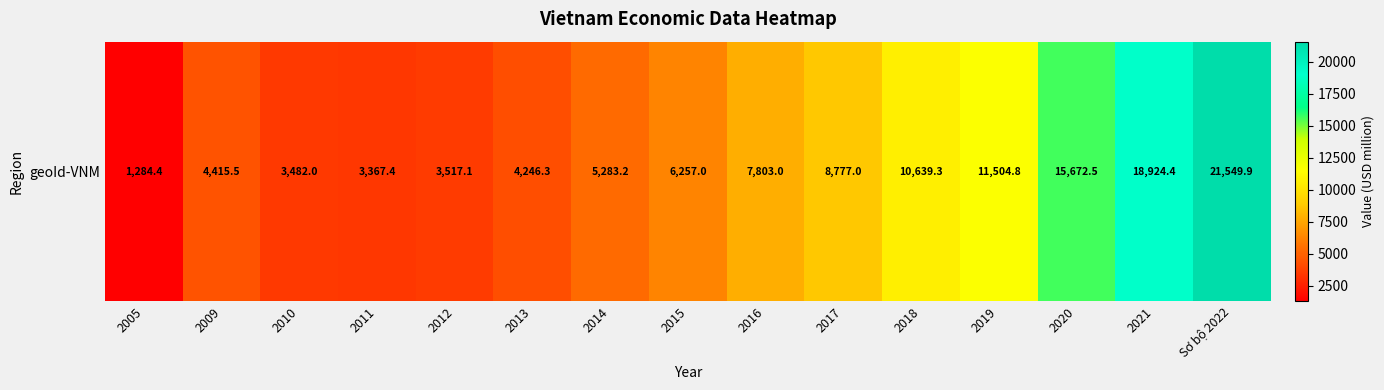

What is the smallest value displayed?

1284.4